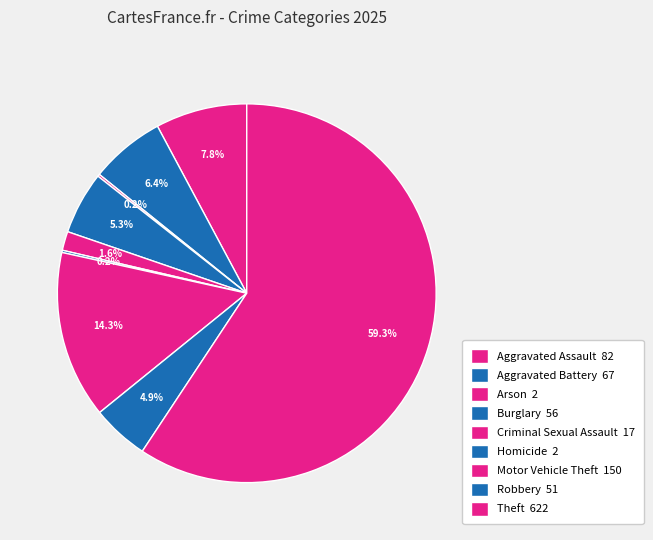

Do Aggravated Assault and Robbery together represent more than half of the pie?

No